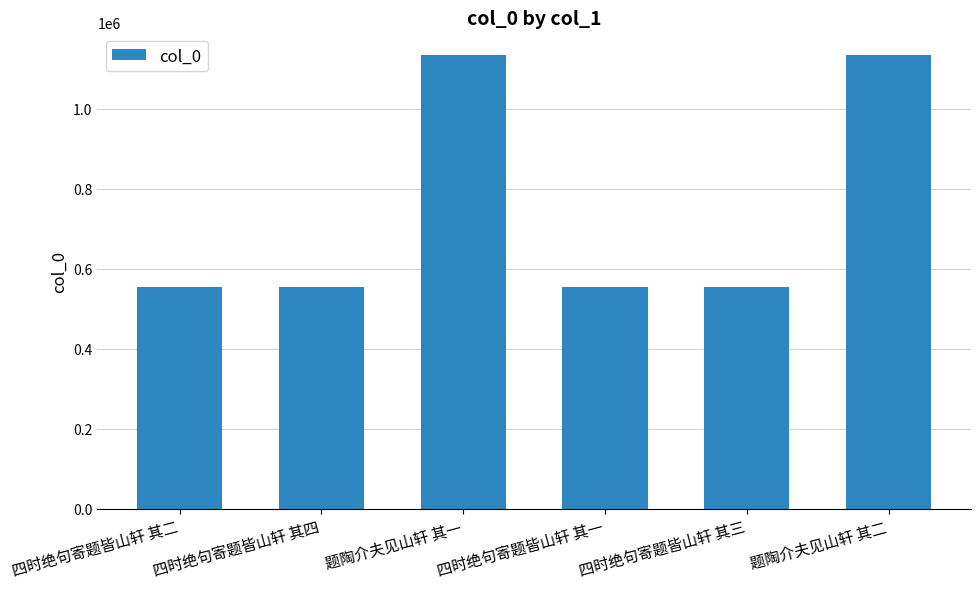

Approximately how many times larger is the value at 四时绝句寄题皆山轩 其四 compared to 四时绝句寄题皆山轩 其一?

1.0